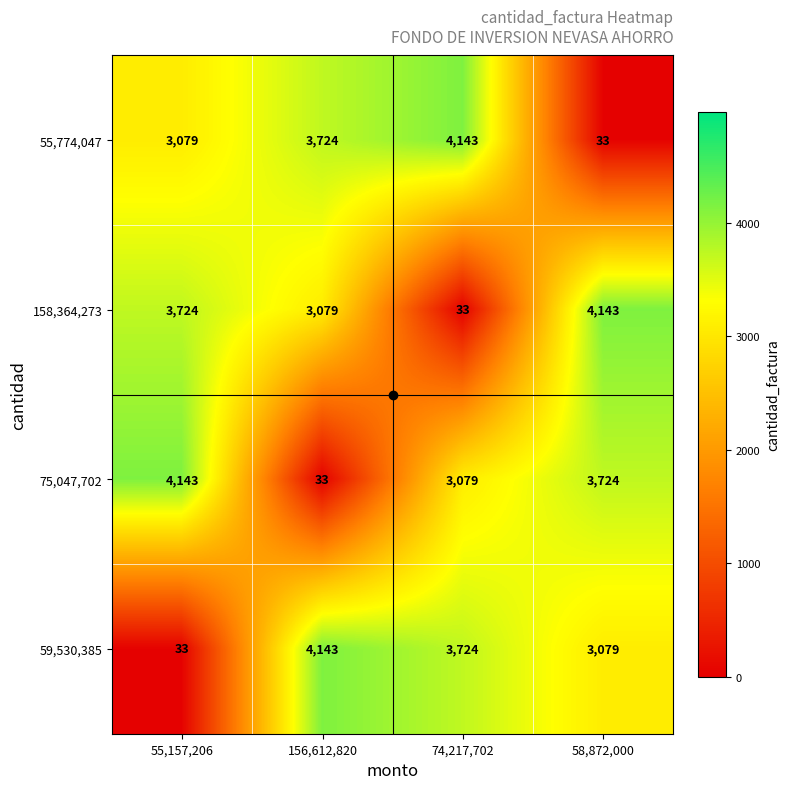

What is the difference between the second highest and minimum values in the 55,774,047 series?

3691